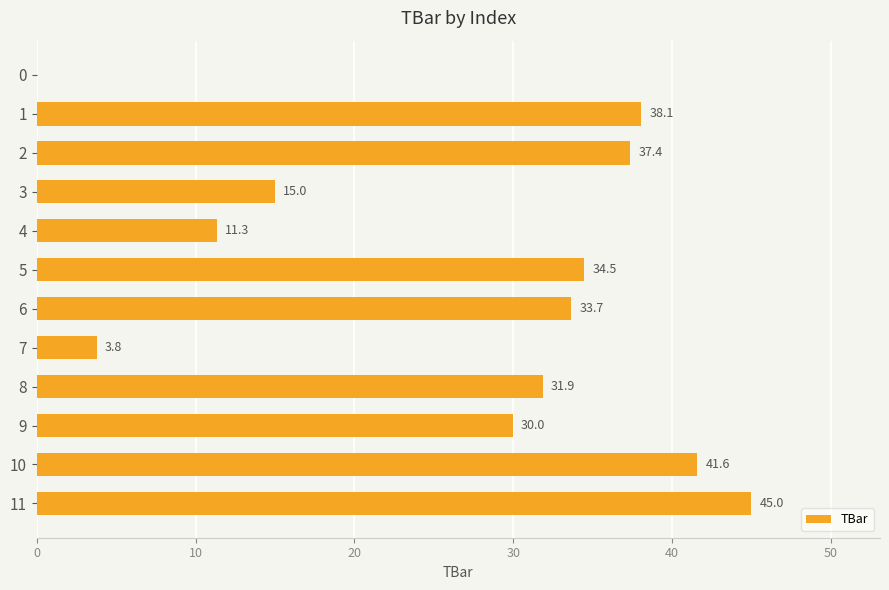

At which label is the value closest to 22?

3